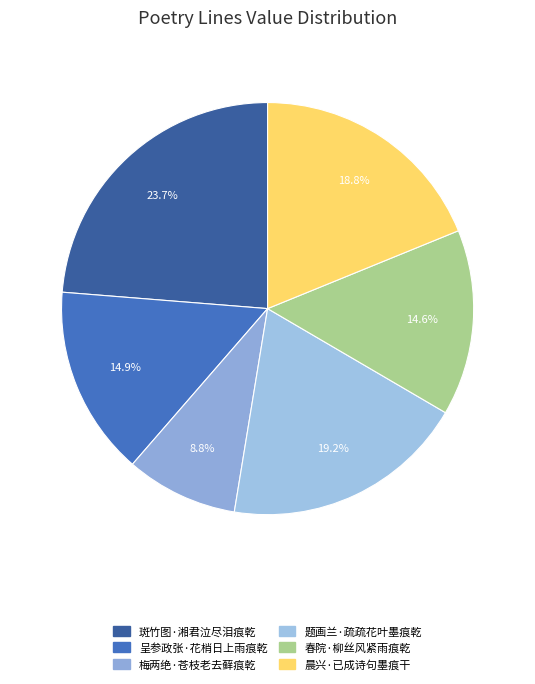

True or false: 斑竹图·湘君泣尽泪痕乾 accounts for 37% of the total.

False